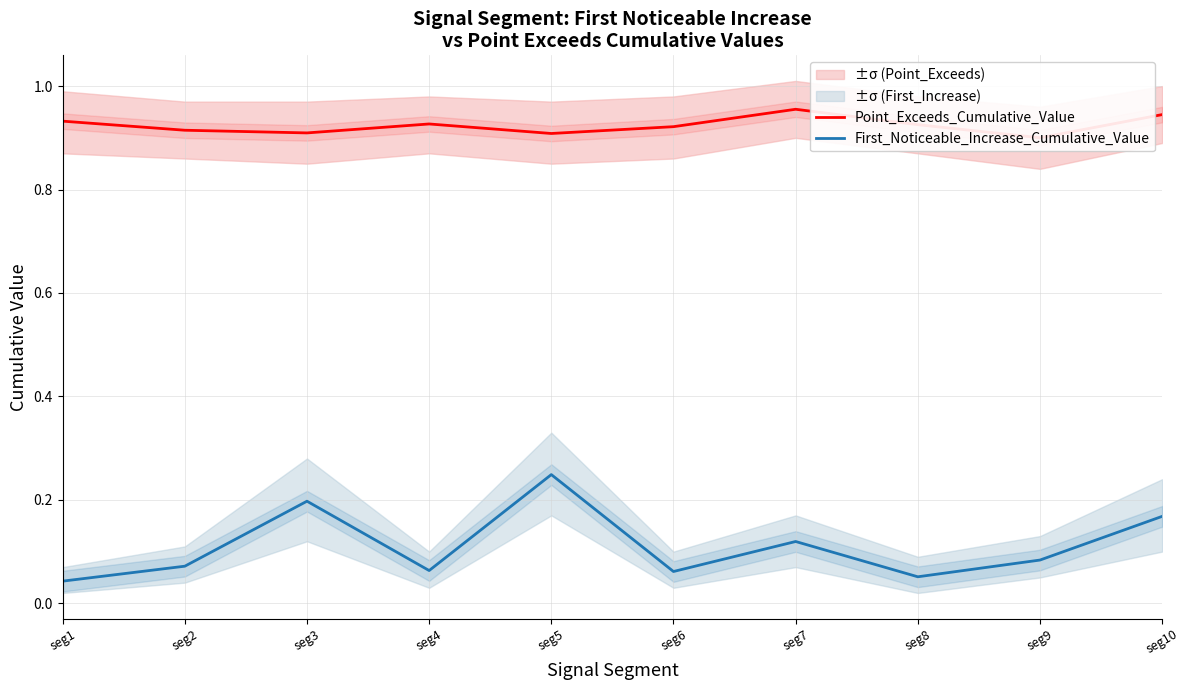

True or false: Point_Exceeds_Cumulative_Value and First_Noticeable_Increase_Cumulative_Value intersect in this chart.

False